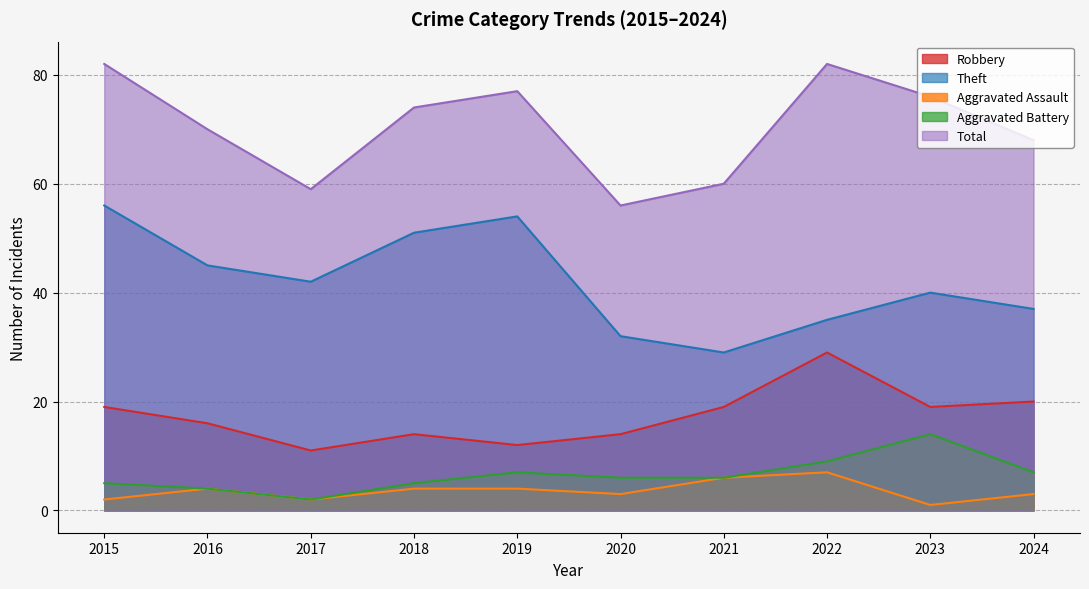

True or false: Aggravated Battery and Aggravated Assault cross at least once.

False